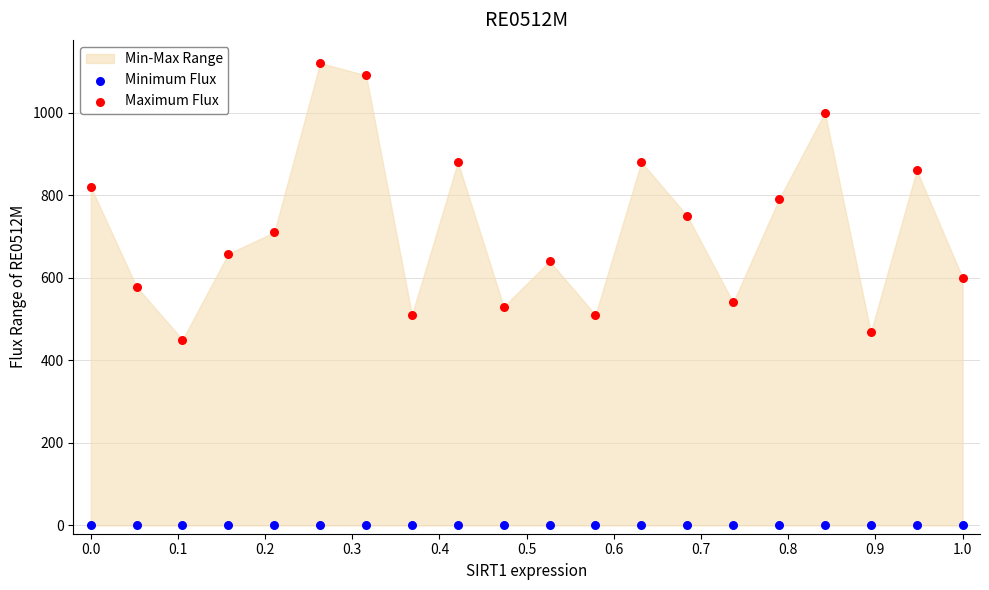

Which series reaches the minimum Y coordinate?

Minimum Flux